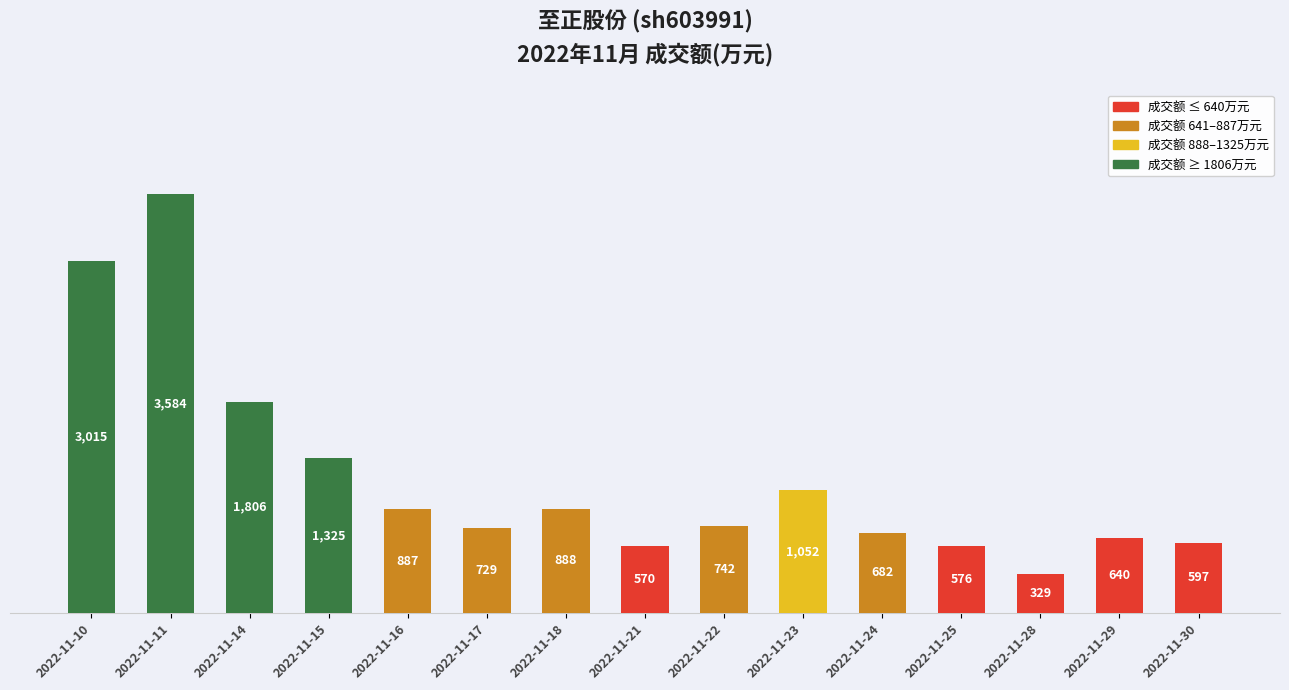

Does the chart contain stacked bars?

No